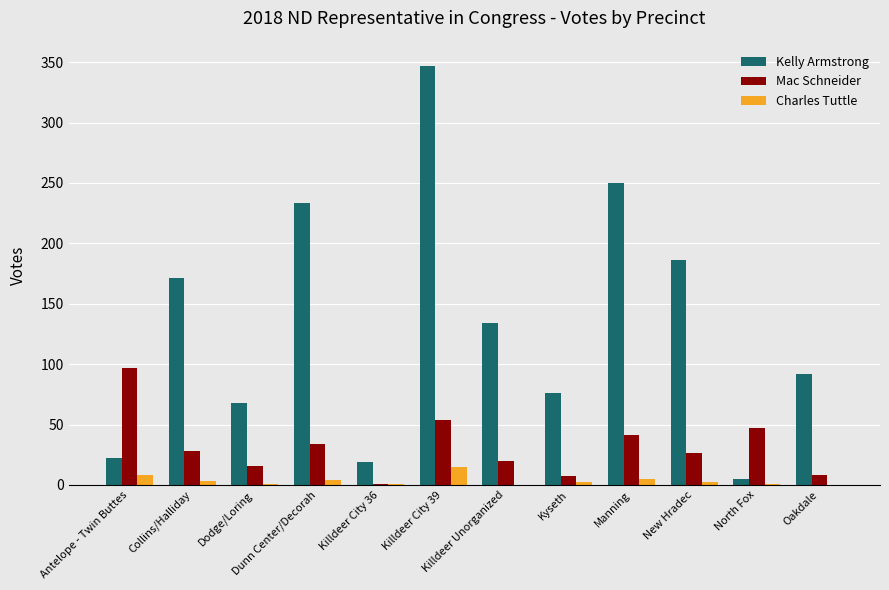

The Mac Schneider series shows 8 at Oakdale. True or false?

True